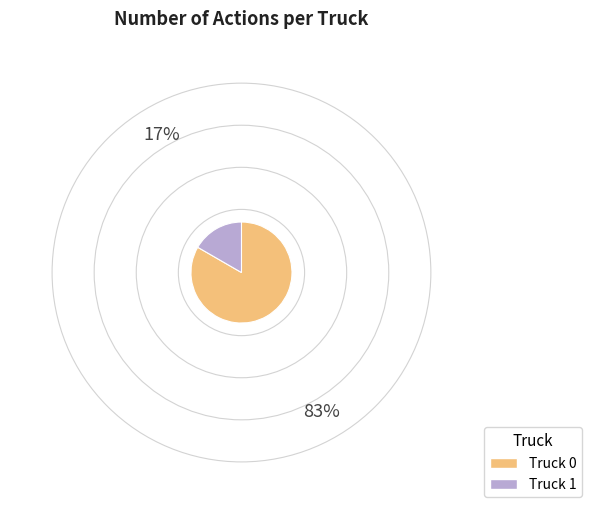

Count the number of slices in the pie.

2